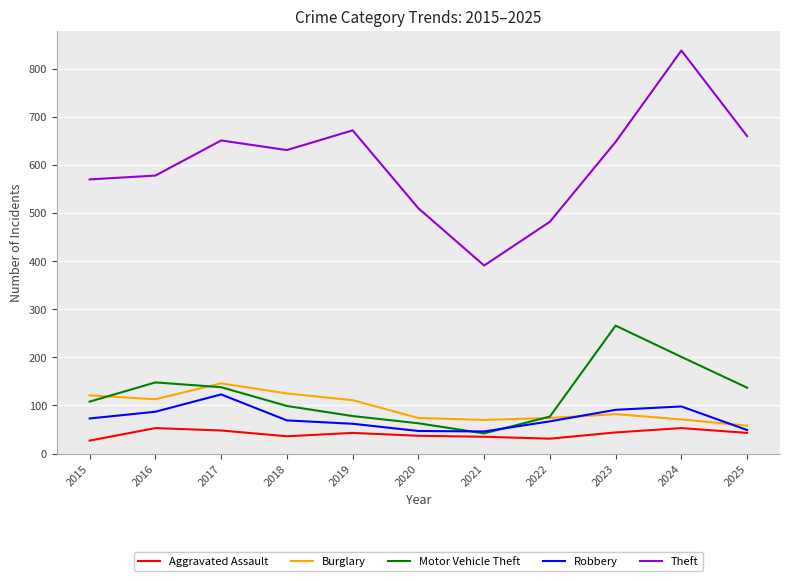

What is the spread (max minus min) of values at 2021?

356